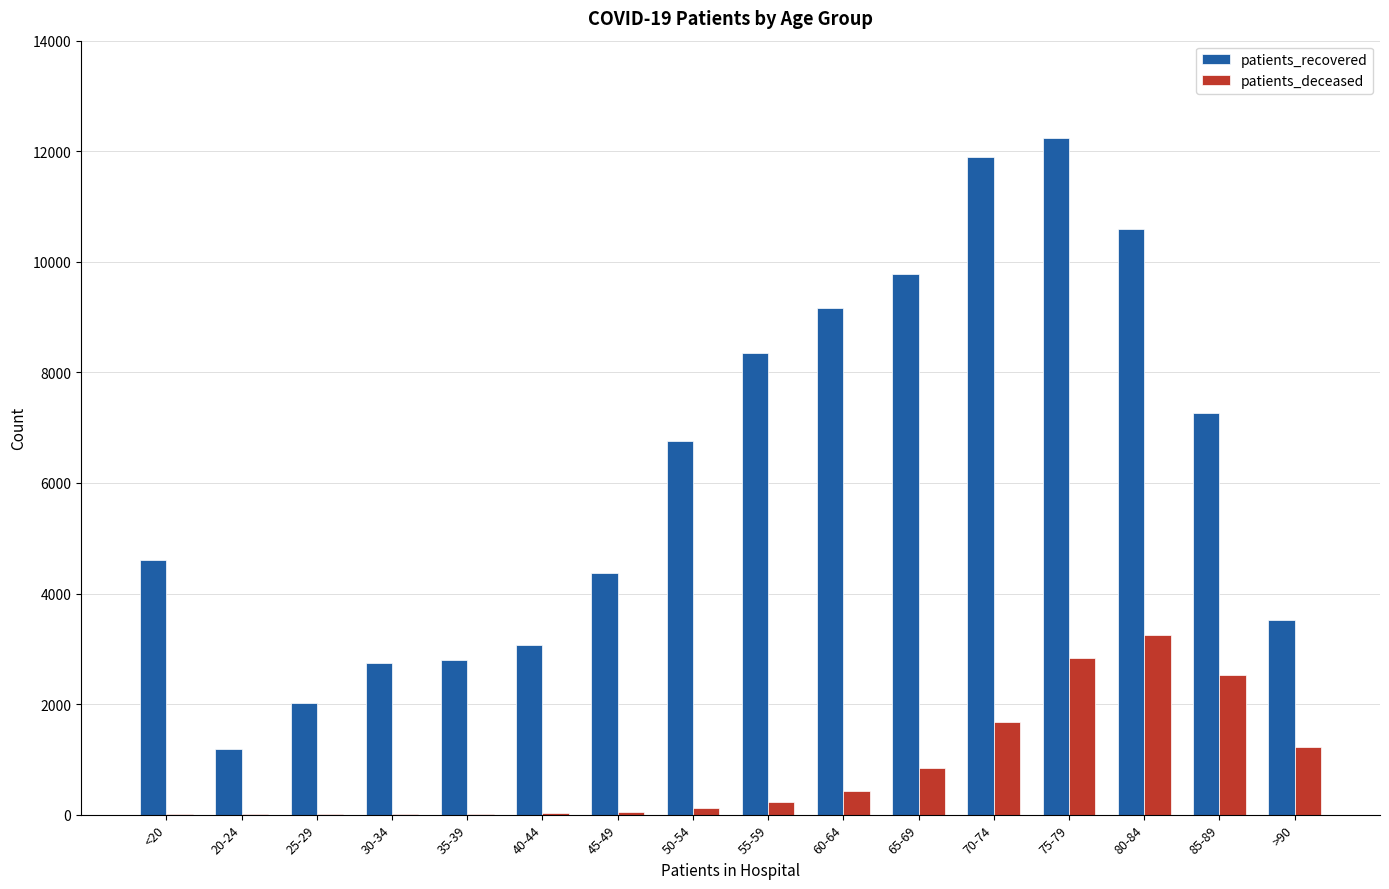

What is the sum of all patients_recovered values?

100383